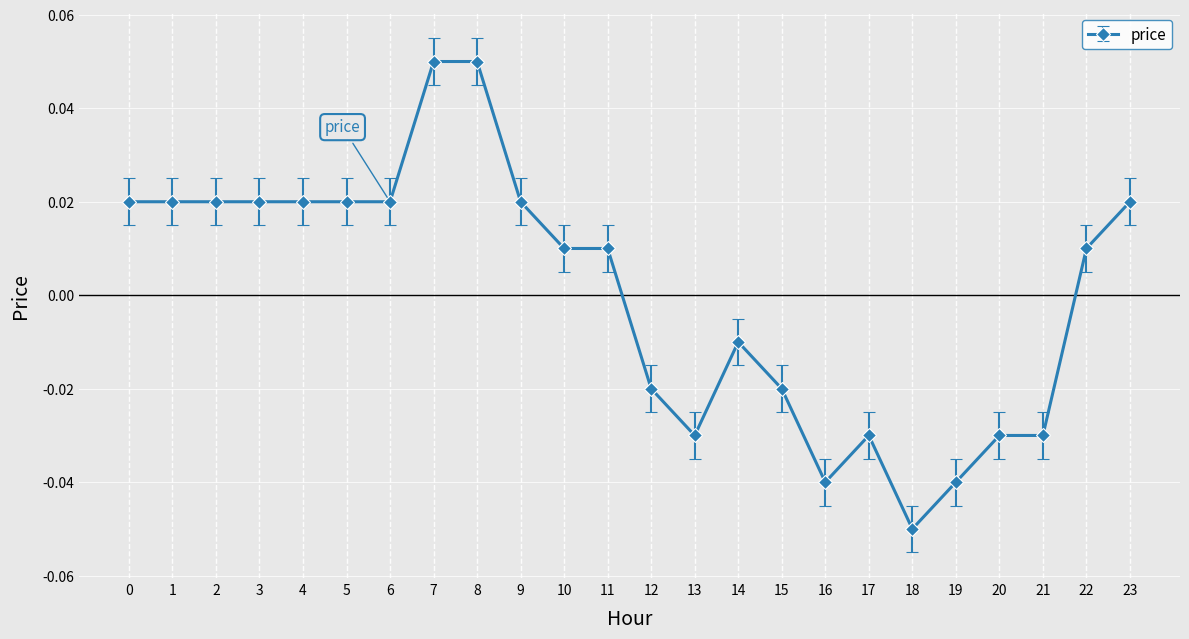

How many distinct data groups are displayed?

1